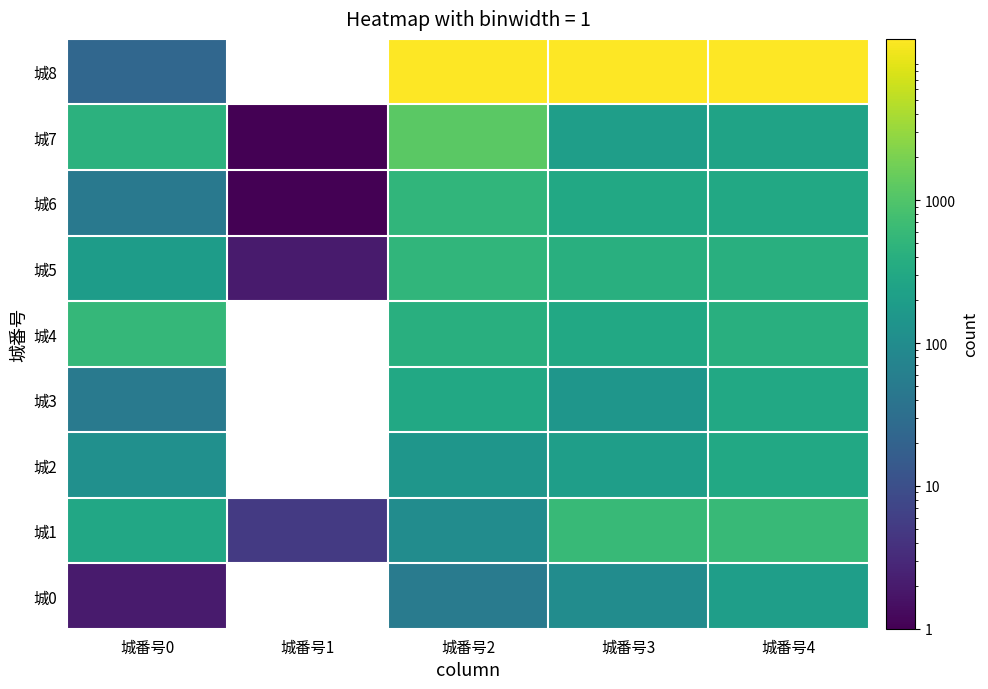

The value of 城番号1 at 1 is 8. True or false?

False